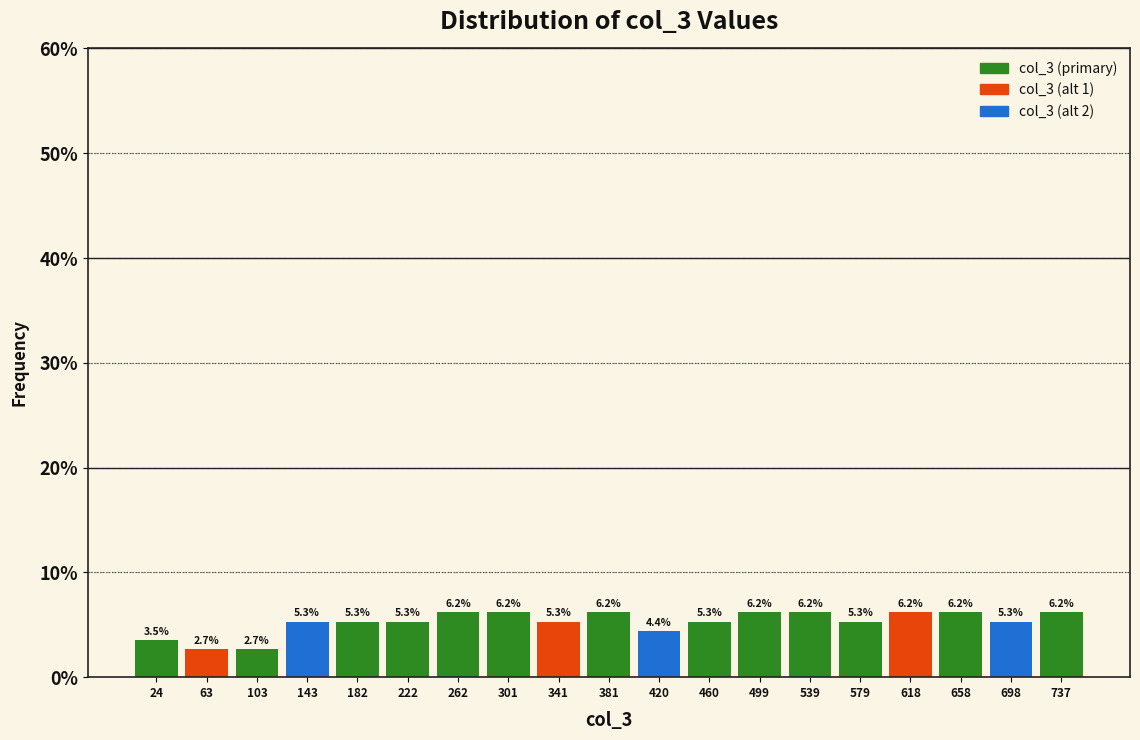

How tall is the bar that spans 125 to 165 on the x-axis? The bar edges are not printed on the chart, so give them approximately, as read against the axis.

5.3